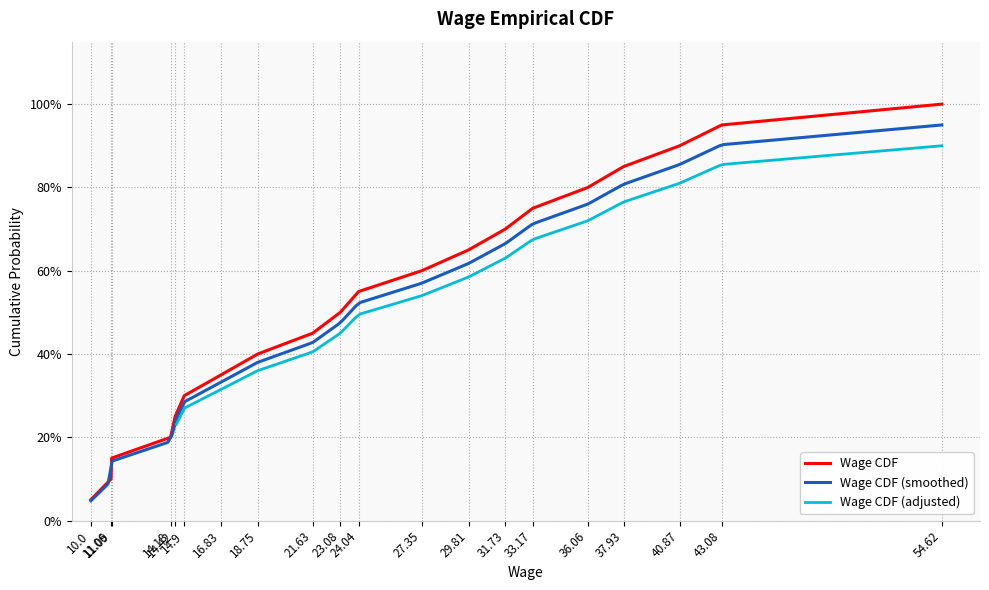

What is the minimum value shown in the chart?

0.1